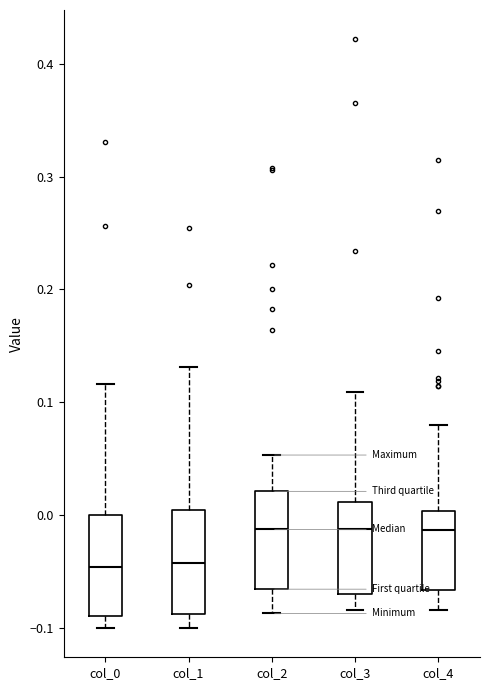

Where is the upper edge of the box for col_1 on the y-axis? The values are not printed on the chart, so give them approximately, as read against the axis.

0.00